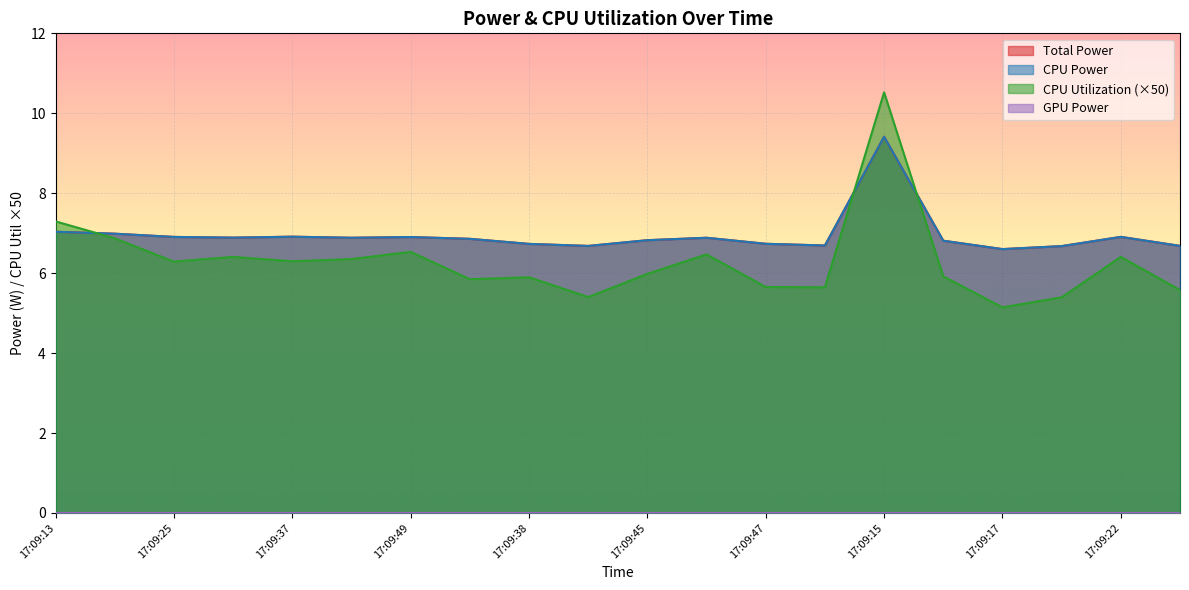

What is the label of the 10th point from the right?

17:09:45